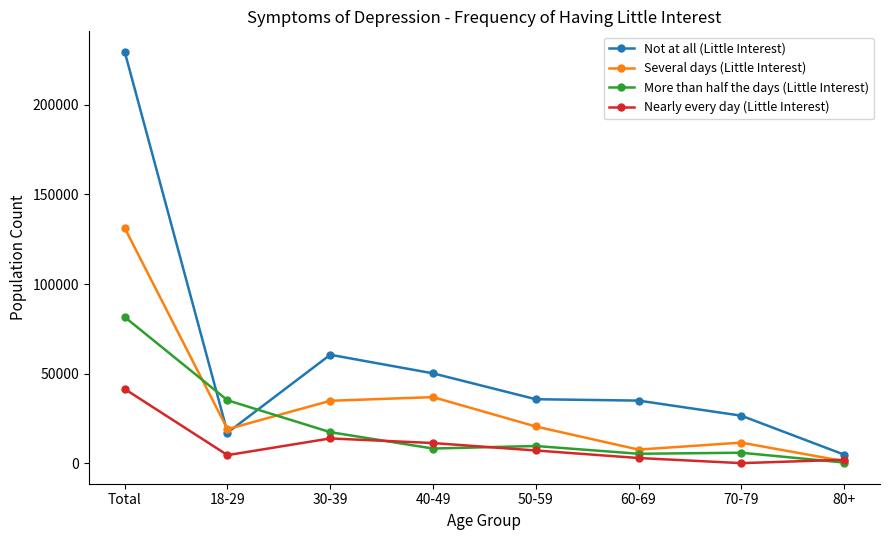

True or false: Not at all (Little Interest) has a value of 92337 at 30-39.

False